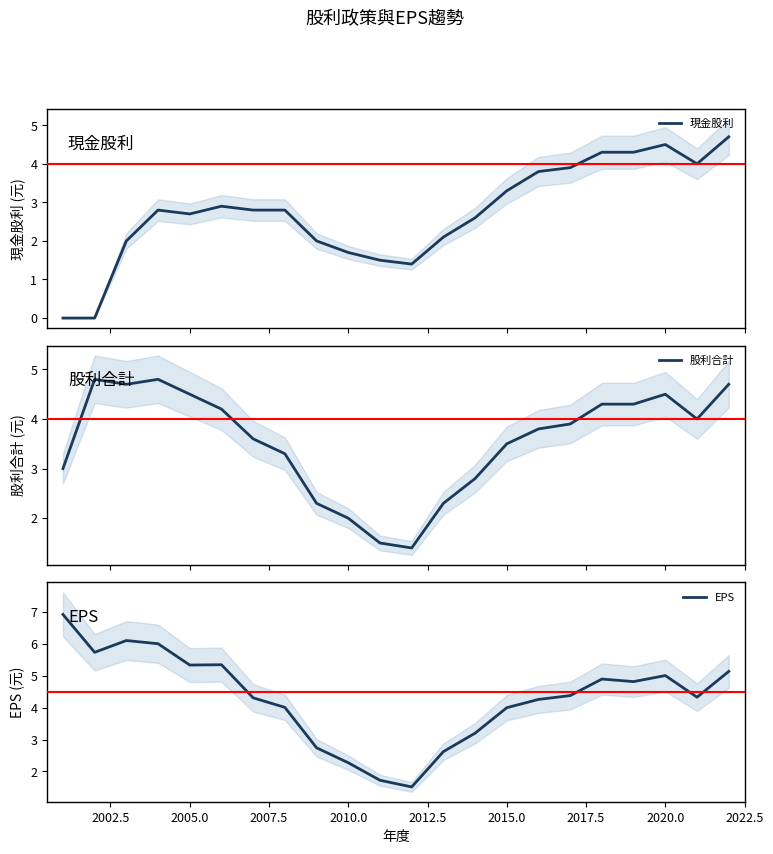

What is the lowest value of the 股利合計 series?

1.4